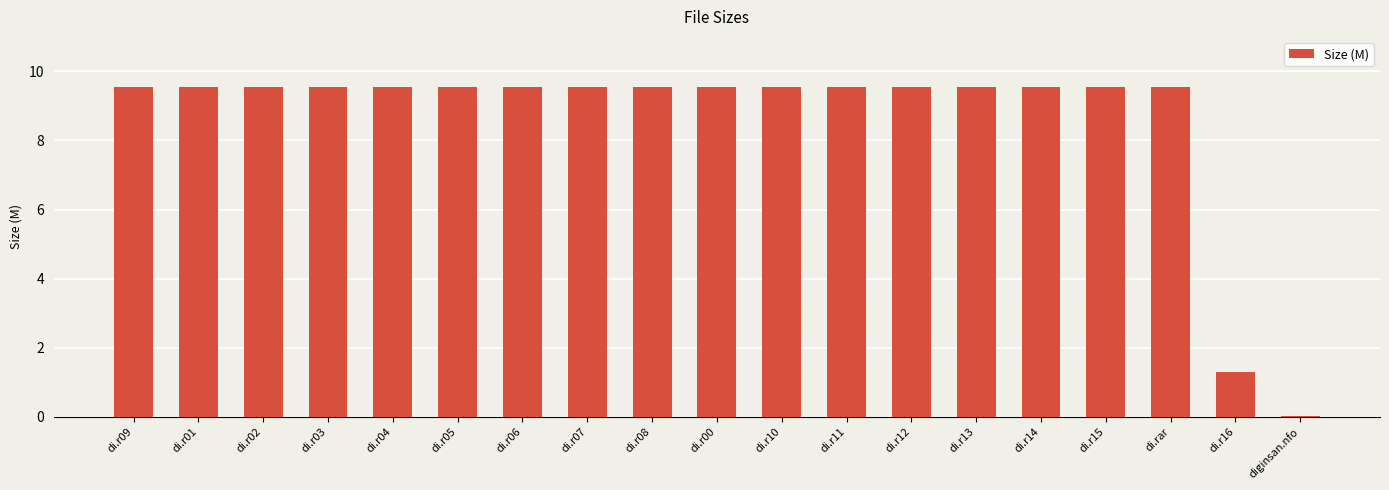

What is the greatest value displayed?

9.5